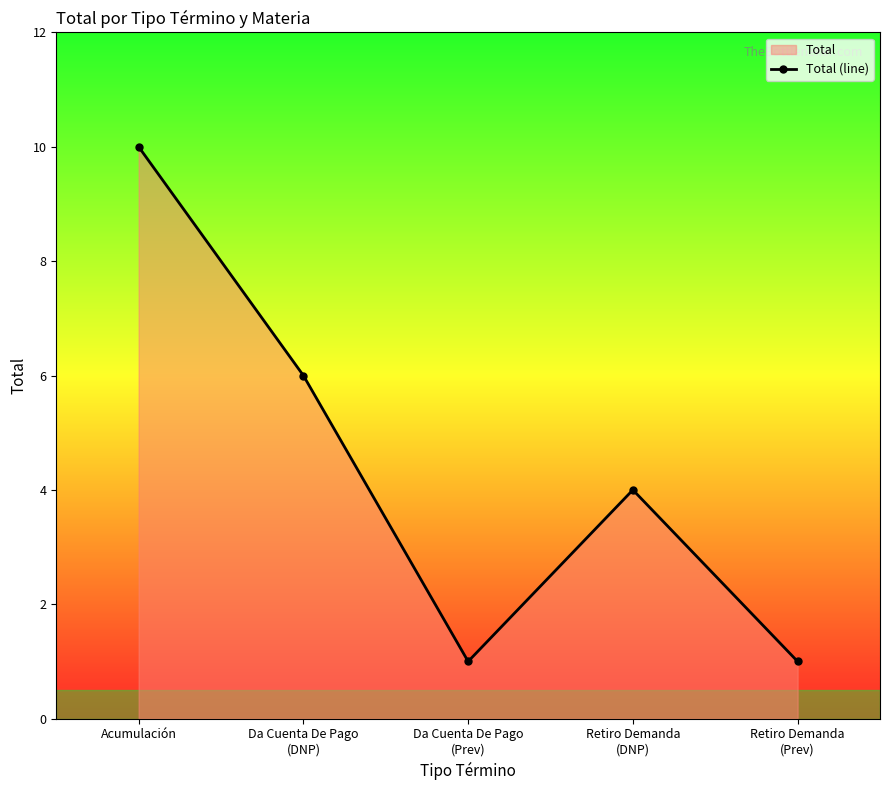

What is the maximum value shown in the chart?

10